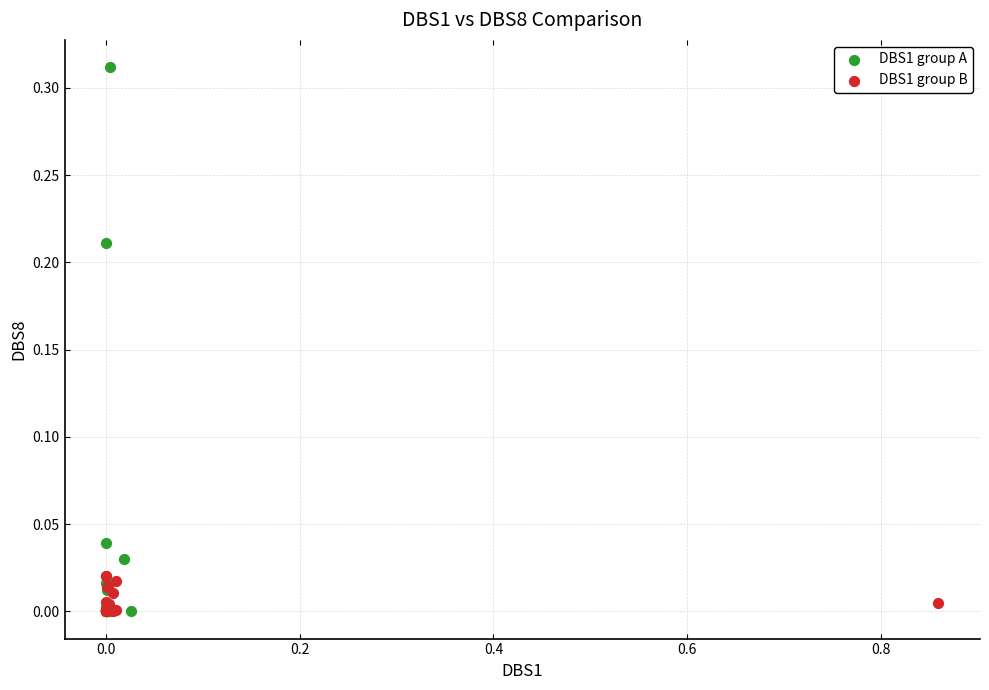

Which series has the widest spread of Y values?

DBS1 group A